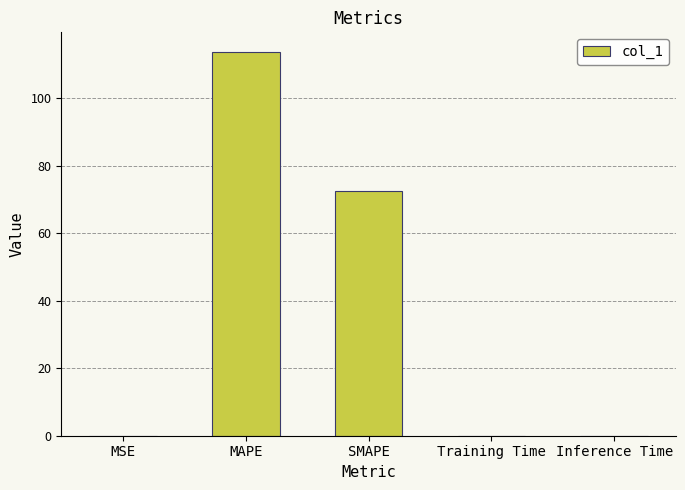

At which label is the value closest to 56?

SMAPE